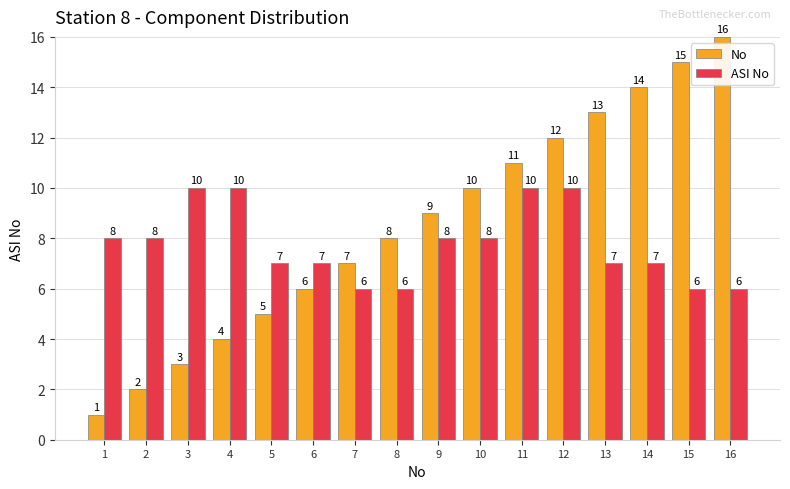

What is the sum of all ASI No values?

124